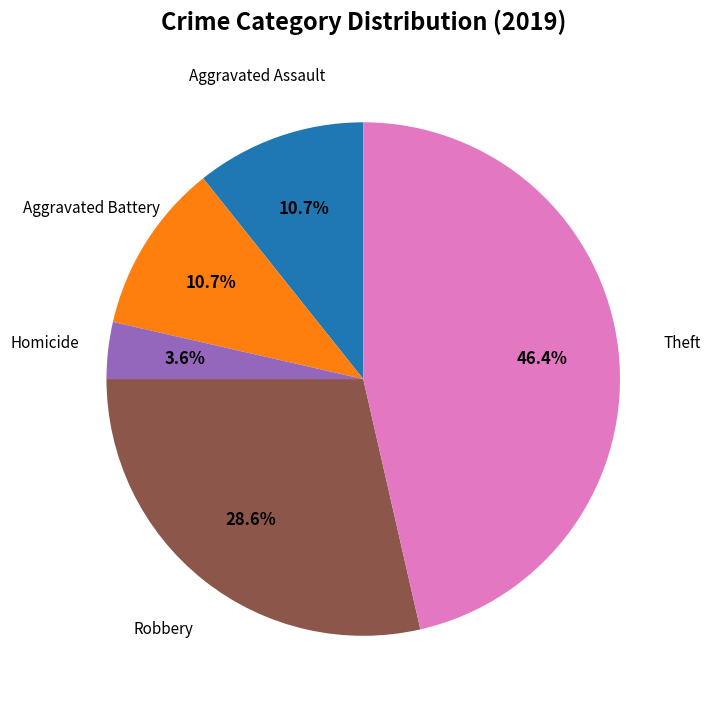

What percentage is NOT represented by Homicide?

96.4%